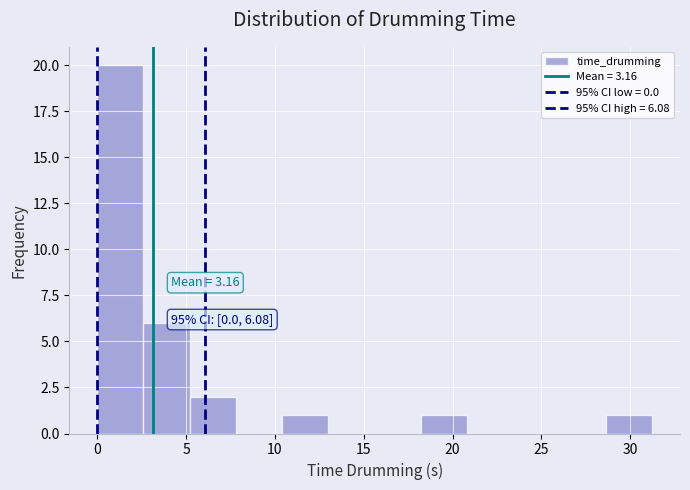

Which range on the x-axis has the tallest bar?

0.0 to 2.5